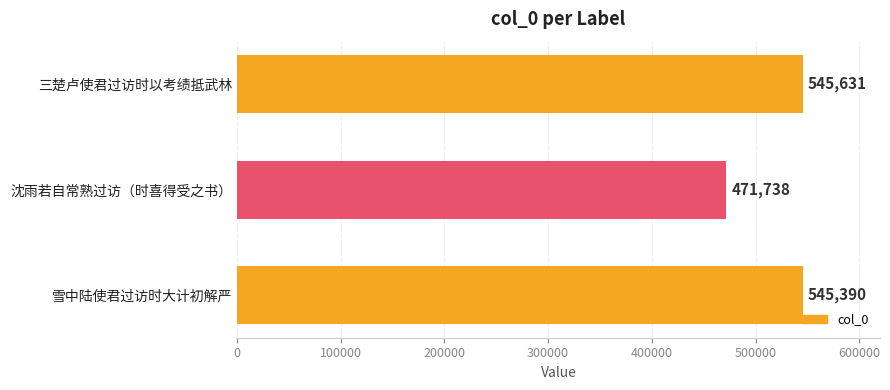

Is it true that the value at 雪中陆使君过访时大计初解严 is 545390?

True